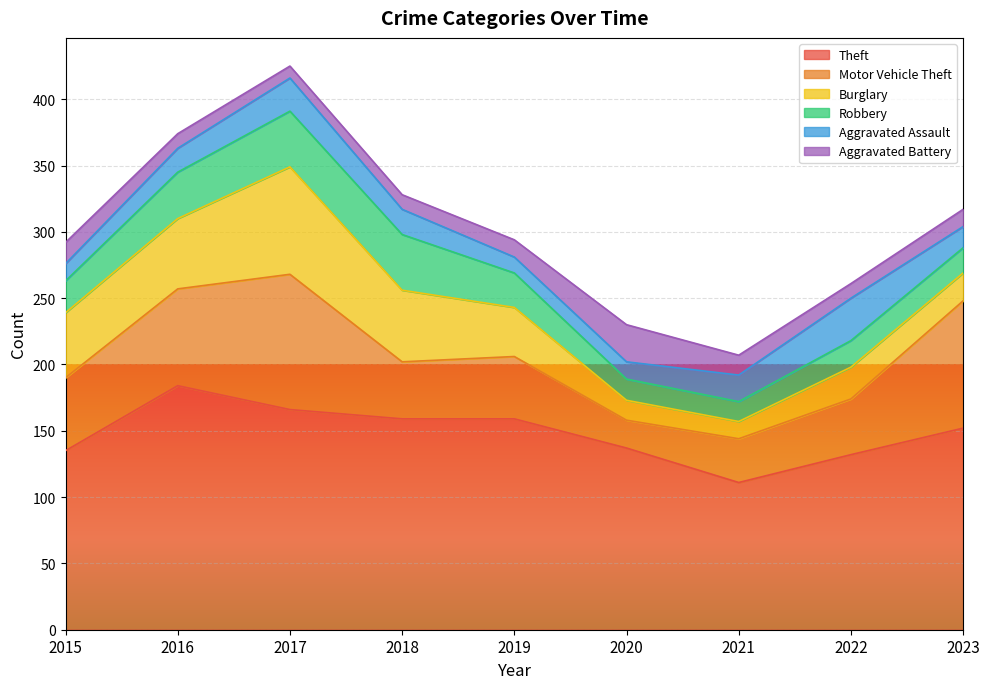

Which series has the widest spread of values?

Motor Vehicle Theft